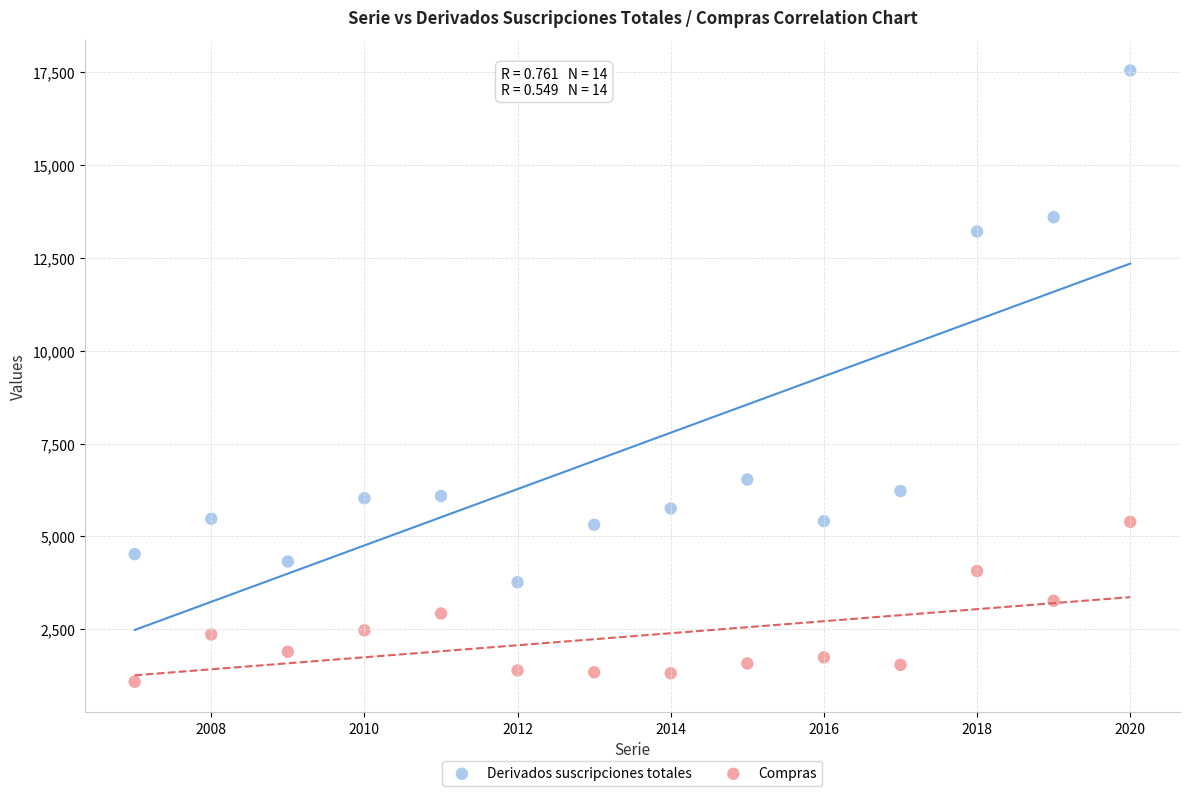

Which series contains the highest Y value?

Derivados suscripciones totales